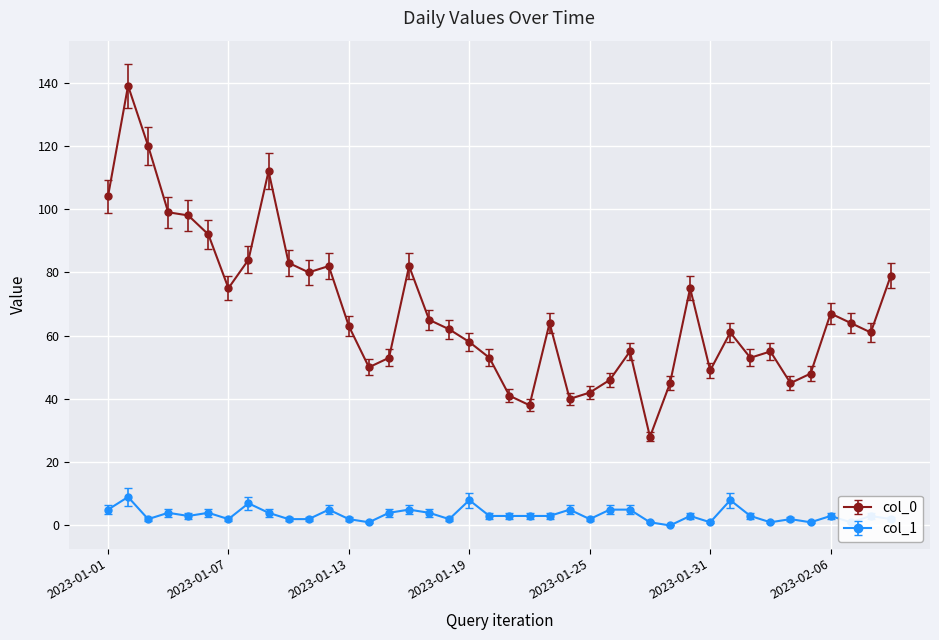

Reading left to right, what are all the values shown in this chart?

col_0: 104	139	120	99	98	92	75	84	112	83	80	82	63	50	53	82	65	62	58	53	41	38	64	40	42	46	55	28	45	75	49	61	53	55	45	48	67	64	61	79
col_1: 5	9	2	4	3	4	2	7	4	2	2	5	2	1	4	5	4	2	8	3	3	3	3	5	2	5	5	1	0	3	1	8	3	1	2	1	3	1	3	2